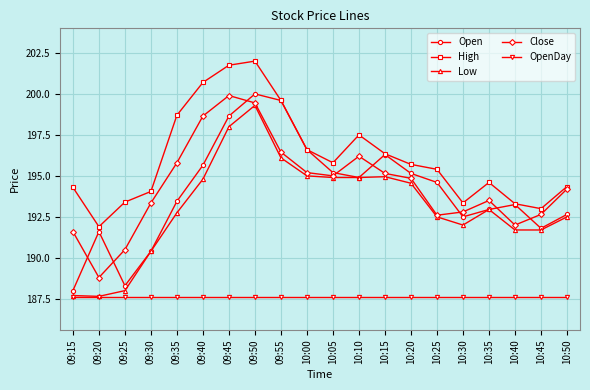

True or false: Close has more than 0 interior local peaks.

True